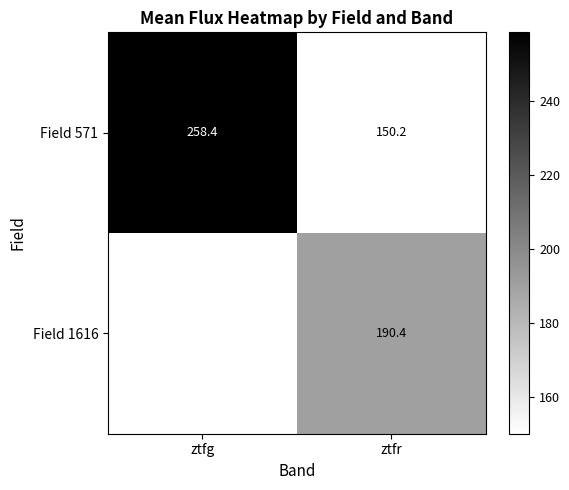

The Field 1616 series shows 277.9 at ztfr. True or false?

False